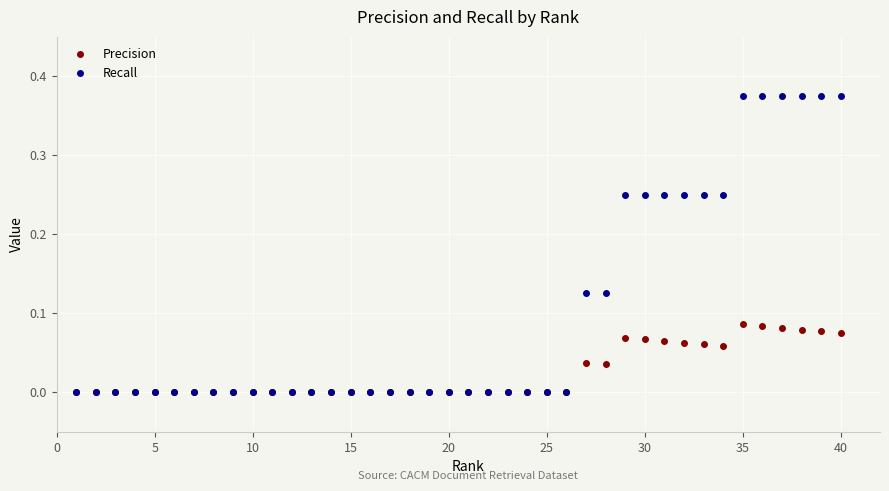

List the series in order of their overall mean, highest first.

Recall, Precision